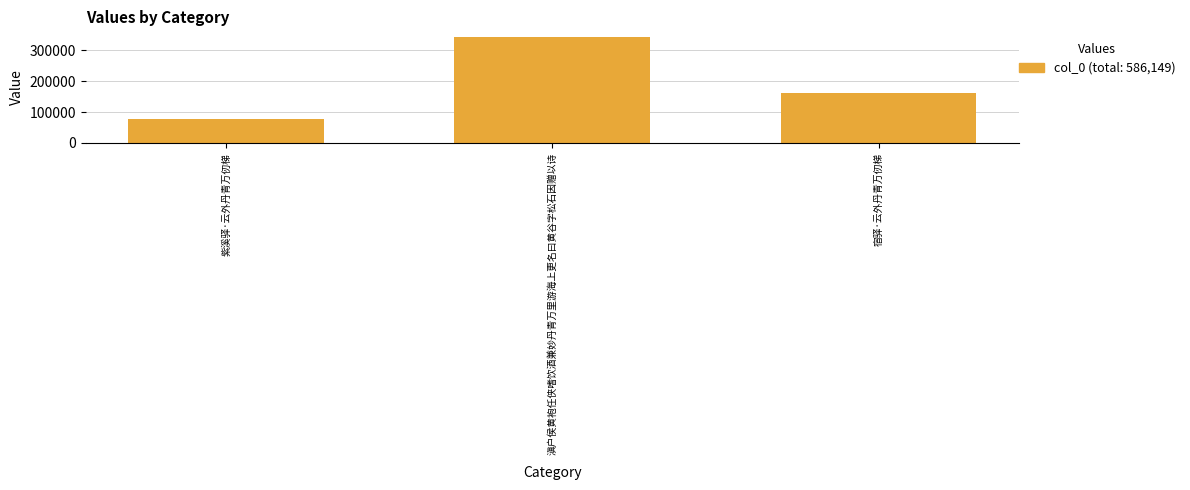

The value at 紫溪驿·云外丹青万仞梯 is 51459. True or false?

False